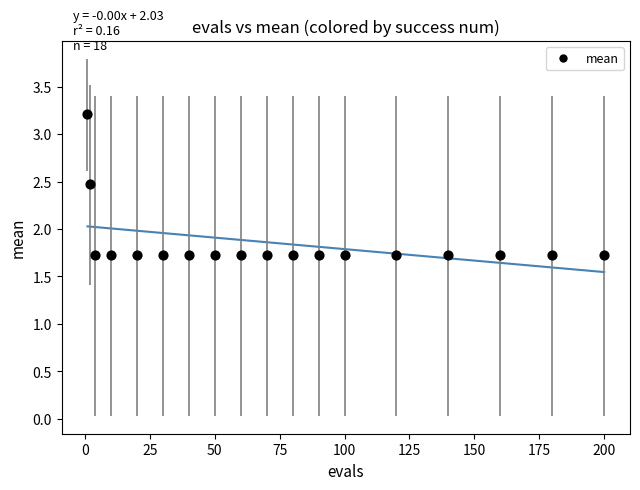

What is the range of Y values (max minus min)?

1.5